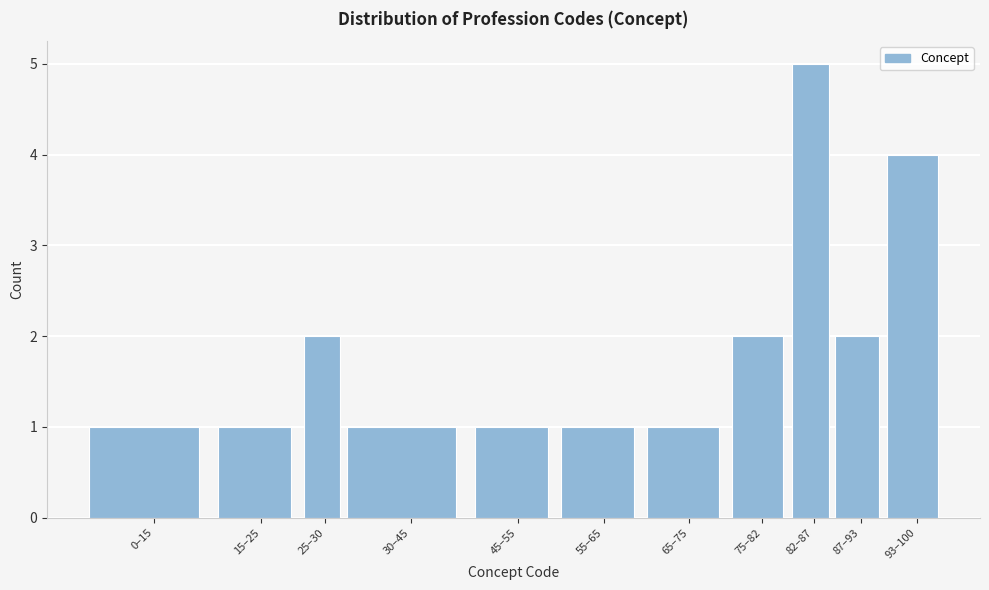

Reading left to right, transcribe all the data shown in this chart.

0–15=1	15–25=1	25–30=2	30–45=1	45–55=1	55–65=1	65–75=1	75–82=2	82–87=5	87–93=2	93–100=4